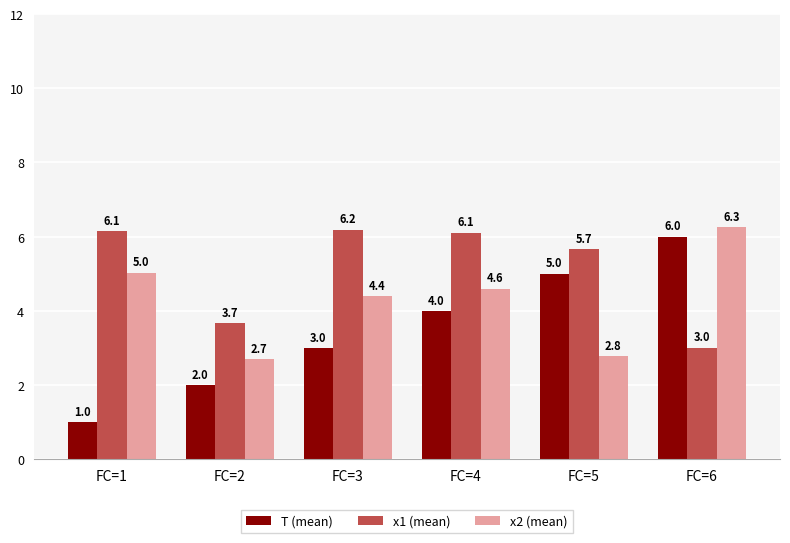

Rank the series at FC=1 from highest to lowest value.

x1 (mean), x2 (mean), T (mean)